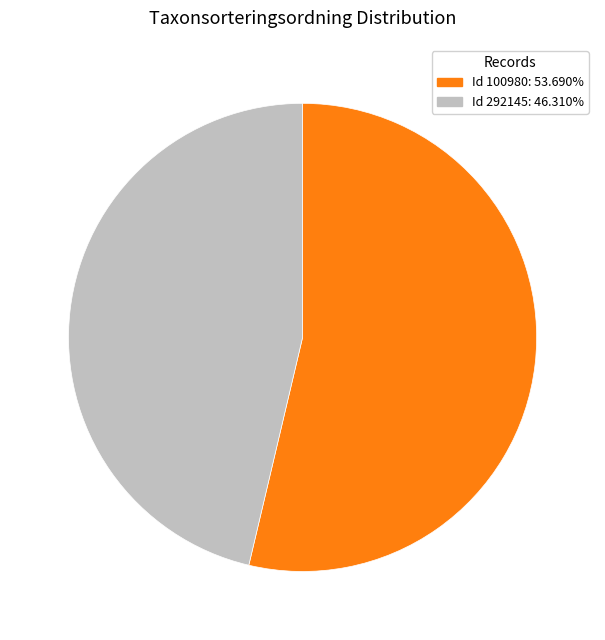

Does any single category account for the majority?

Yes